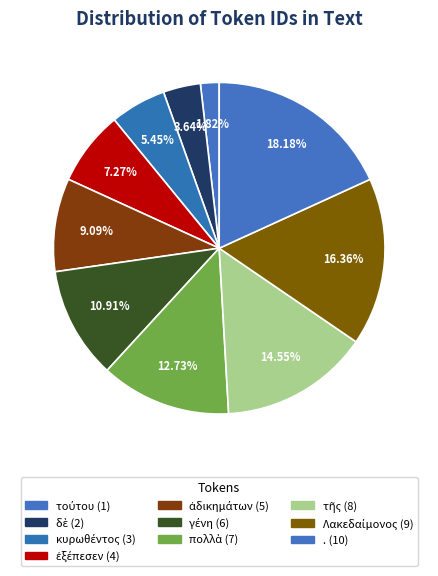

How many slices are in this pie chart?

10